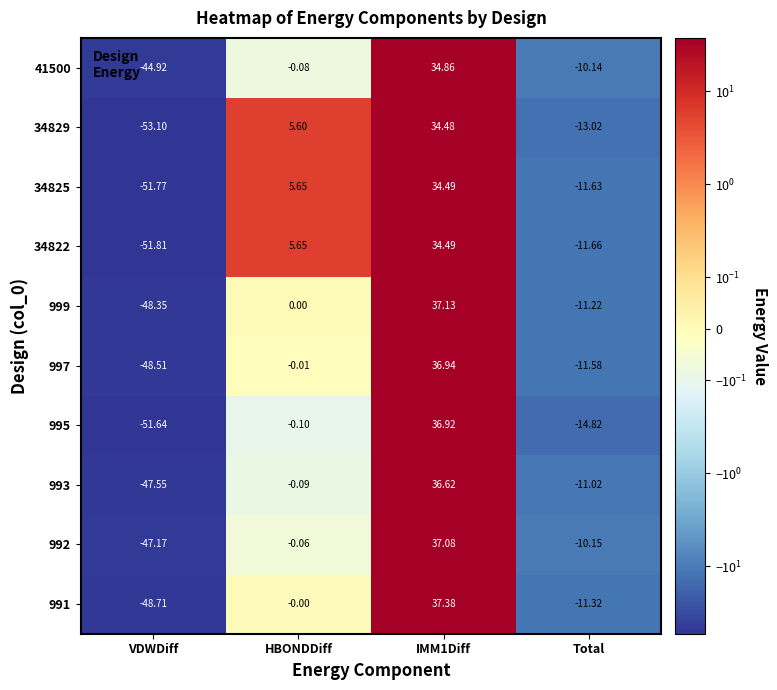

Which category has the lowest value in the 991 series?

VDWDiff